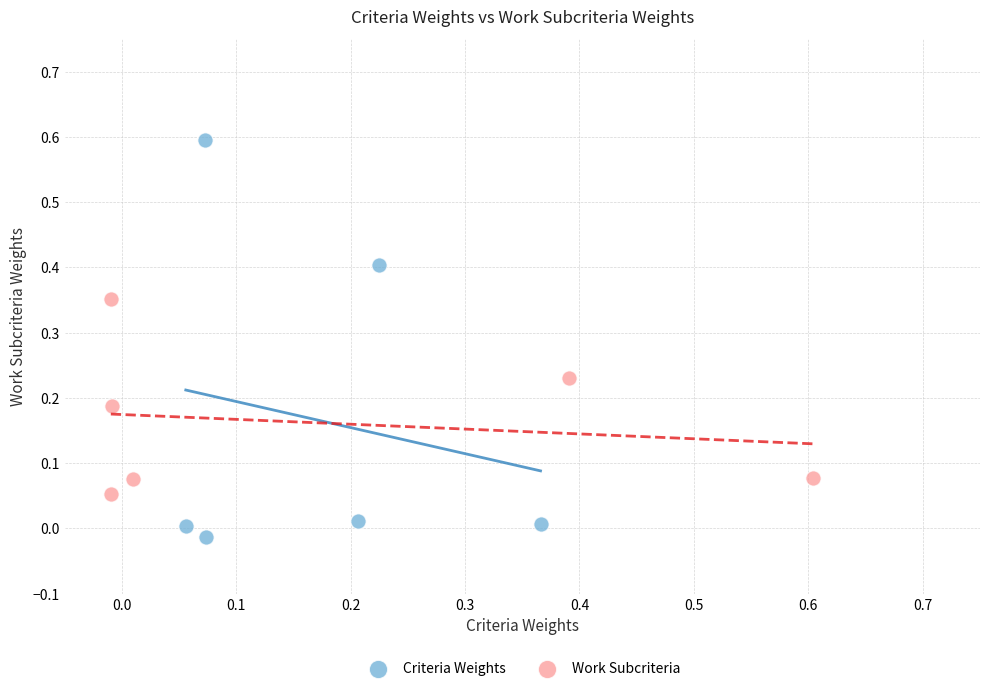

Which series contains the highest Y value?

Criteria Weights